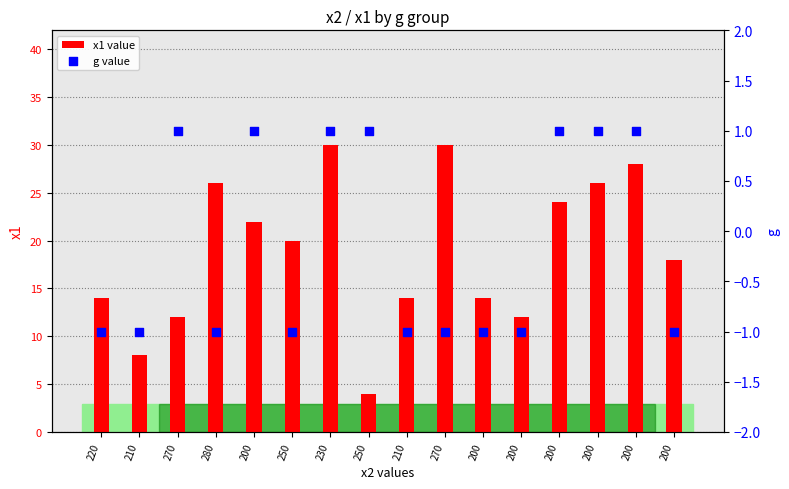

What are all the series names shown in the legend?

x1 value, g value